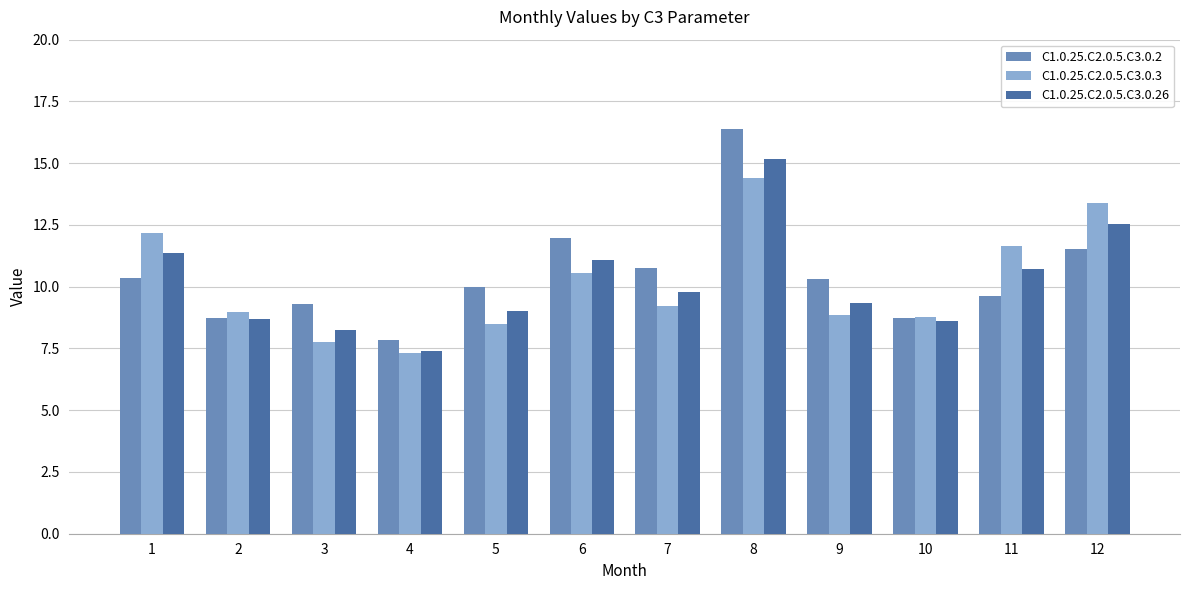

List the series in order of their peak value, lowest first.

C1.0.25.C2.0.5.C3.0.3, C1.0.25.C2.0.5.C3.0.26, C1.0.25.C2.0.5.C3.0.2